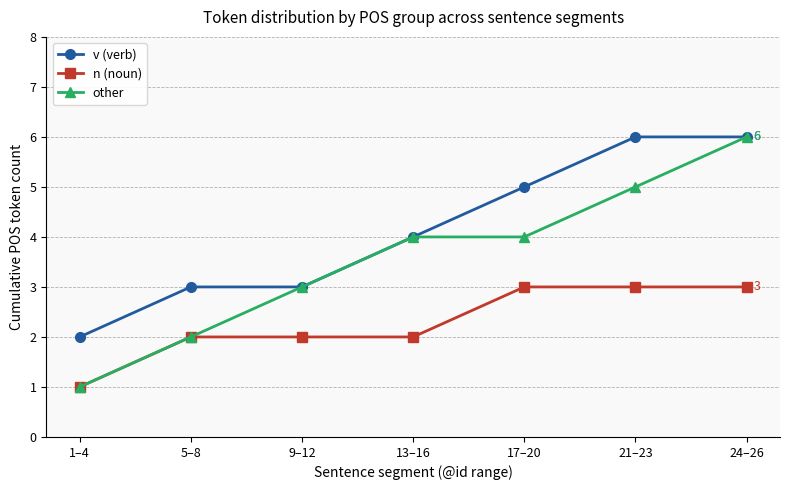

What are all the series names shown in the legend?

v (verb), n (noun), other